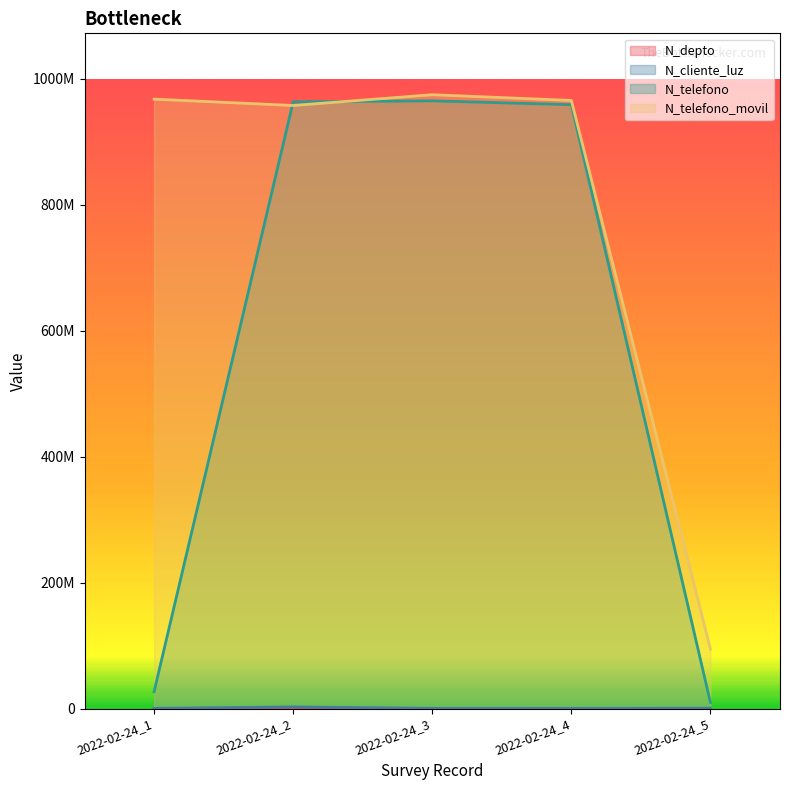

Where does the N_telefono series first go above 958714336?

2022-02-24_2